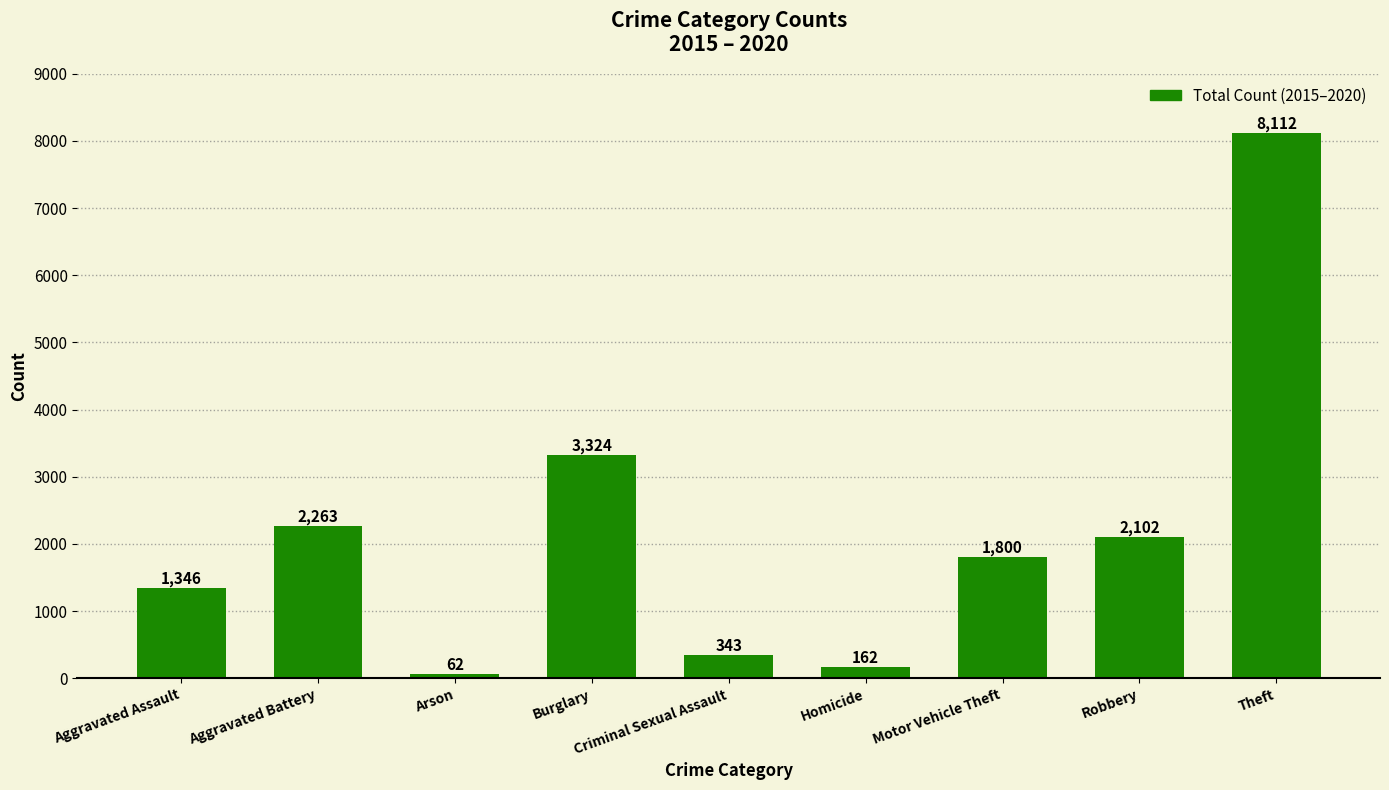

Which label corresponds to the smallest value in the chart?

Arson